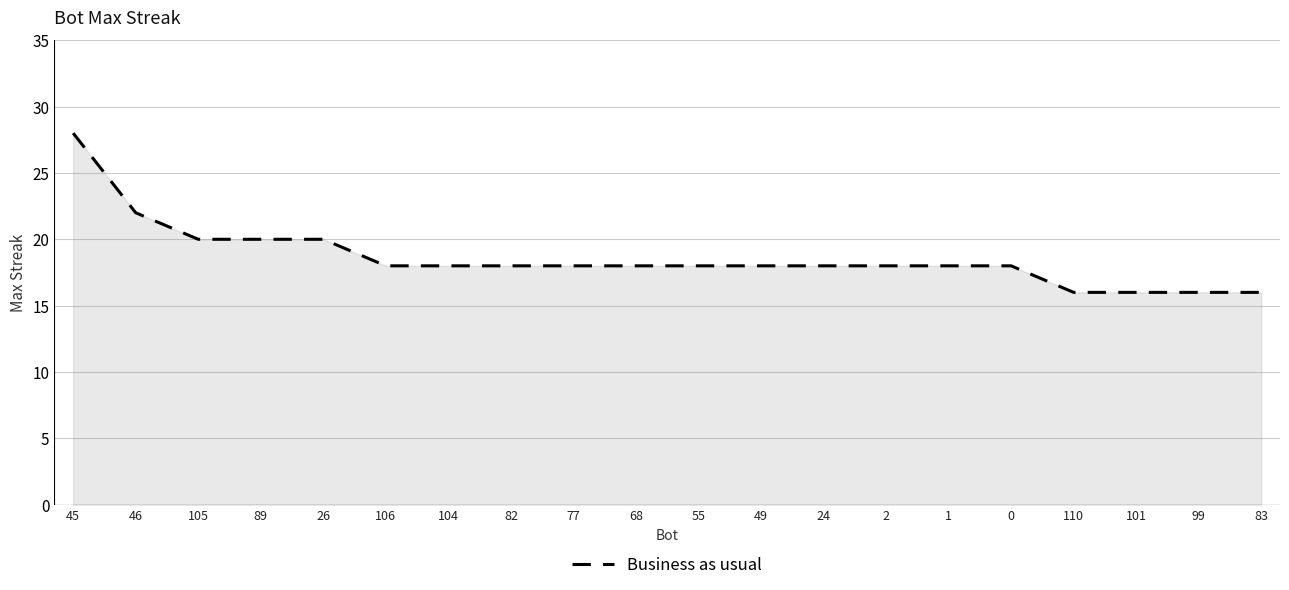

What position from the right is 0?

5